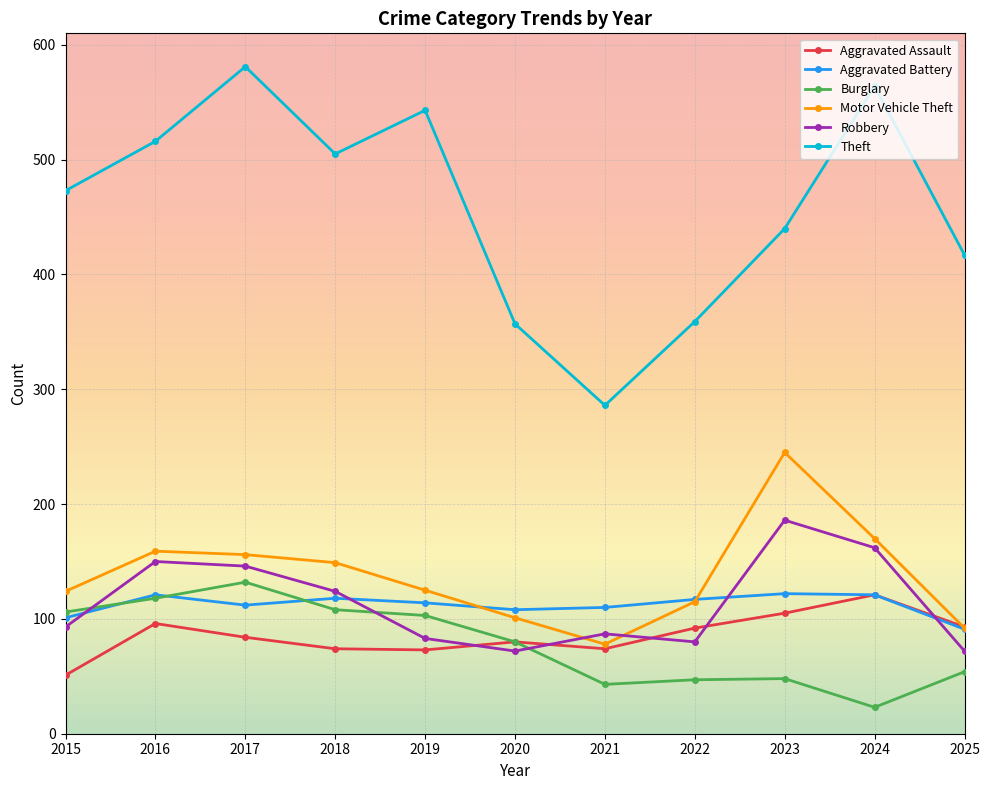

What is the difference between the second highest and second lowest values in the Burglary series?

75